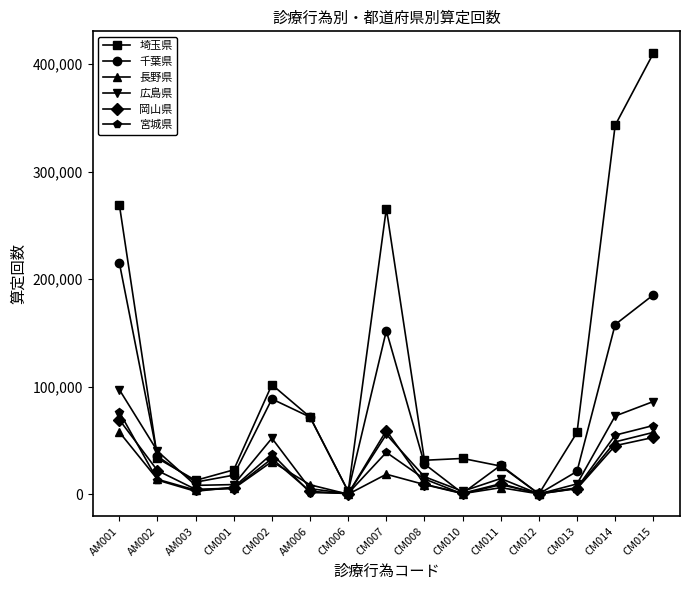

What is the sum of all 長野県 values?

267819